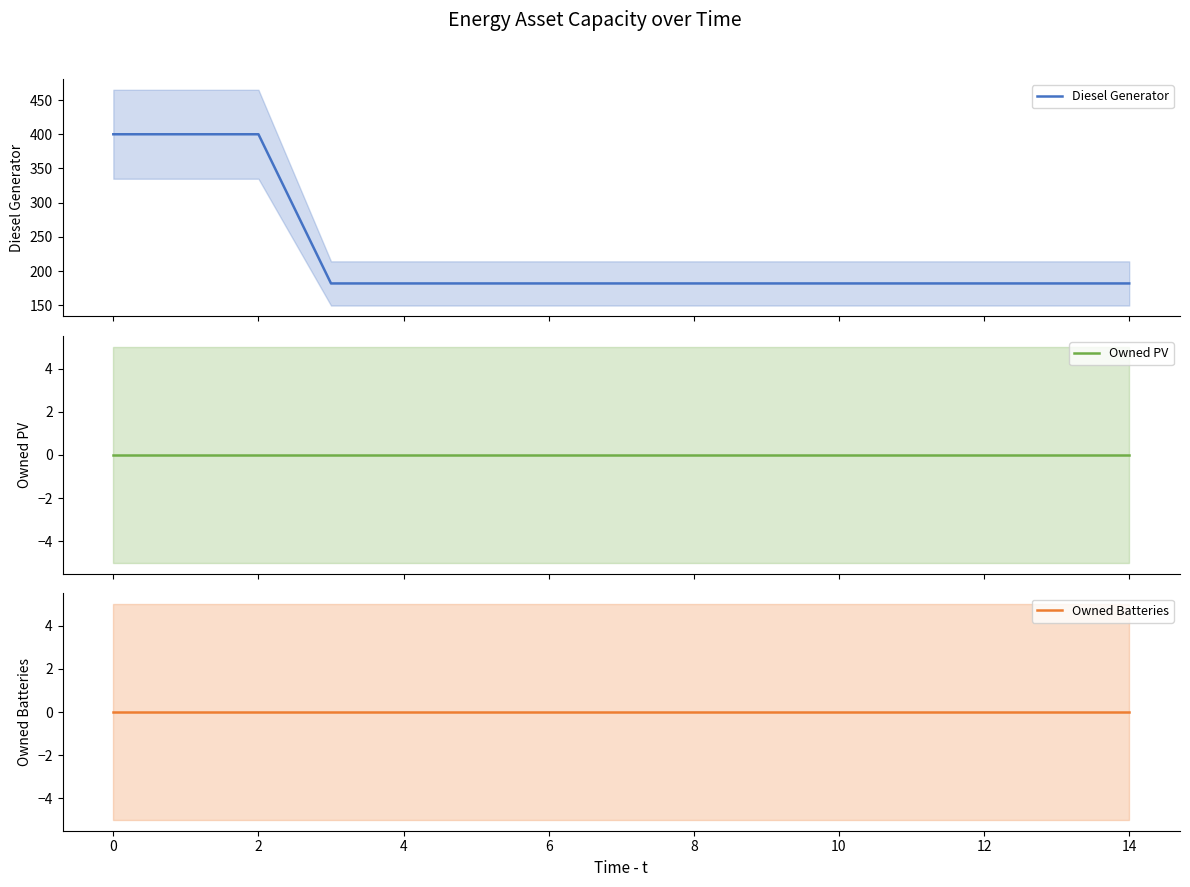

What is the difference between the maximum and minimum values in the Diesel Generator series?

218